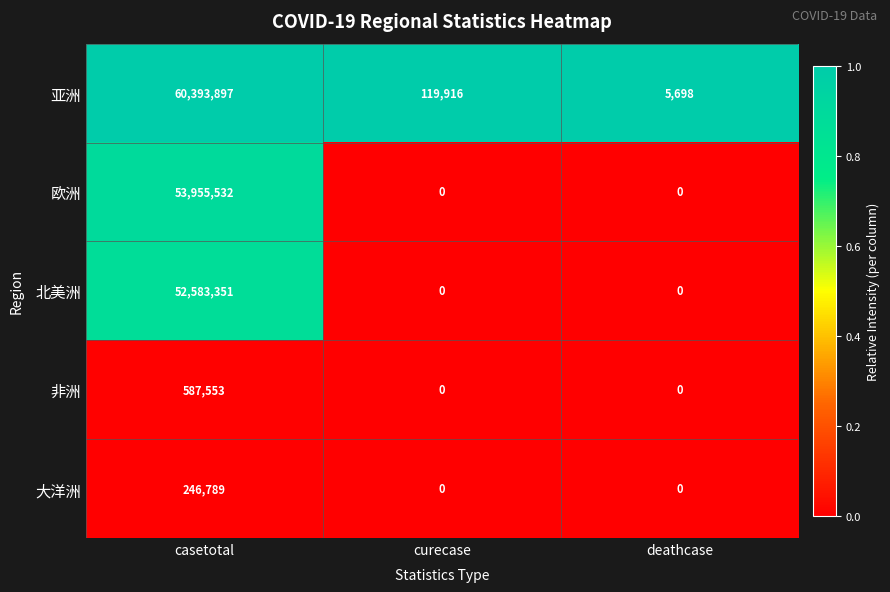

At which category is the sum across all series the highest?

casetotal